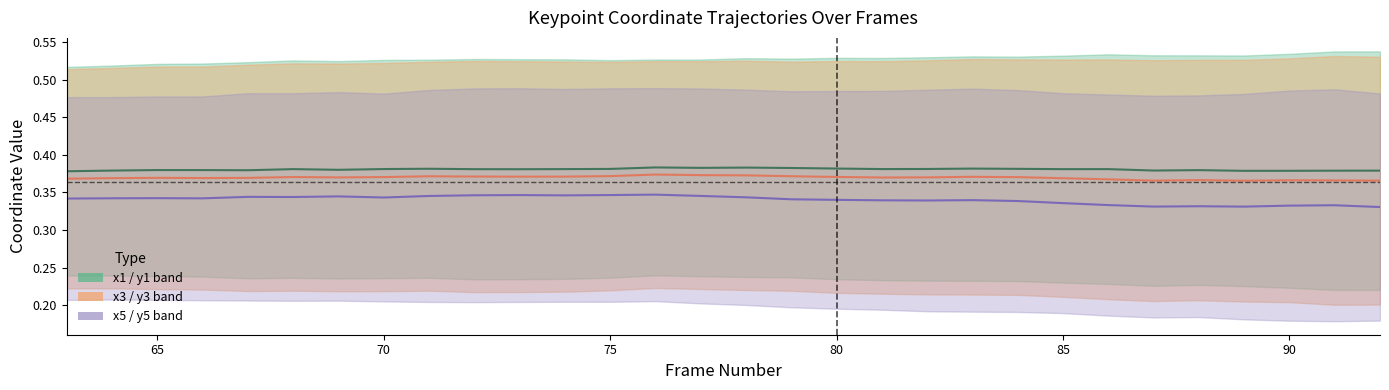

How many lines are shown in the chart?

3